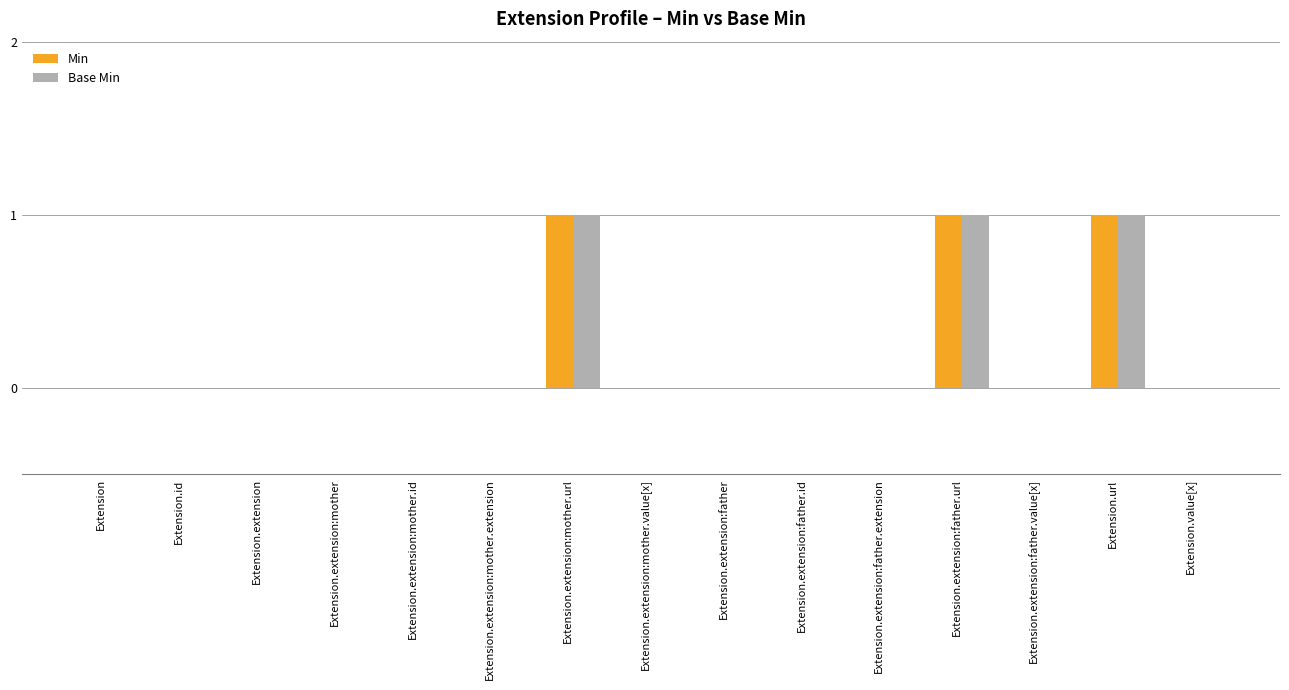

Does the chart contain stacked bars?

No